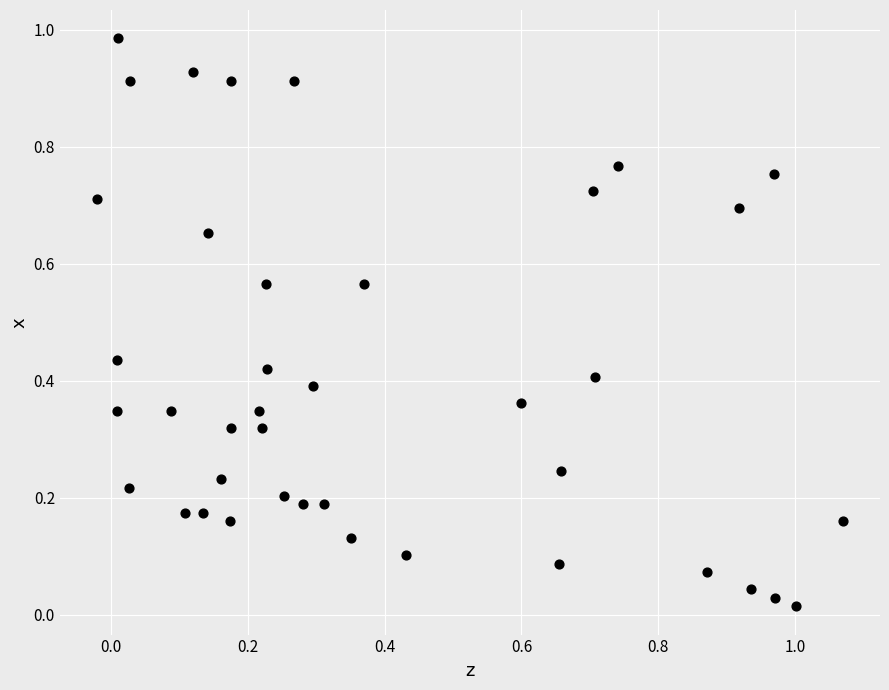

What is the range of X values (max minus min)?

1.1